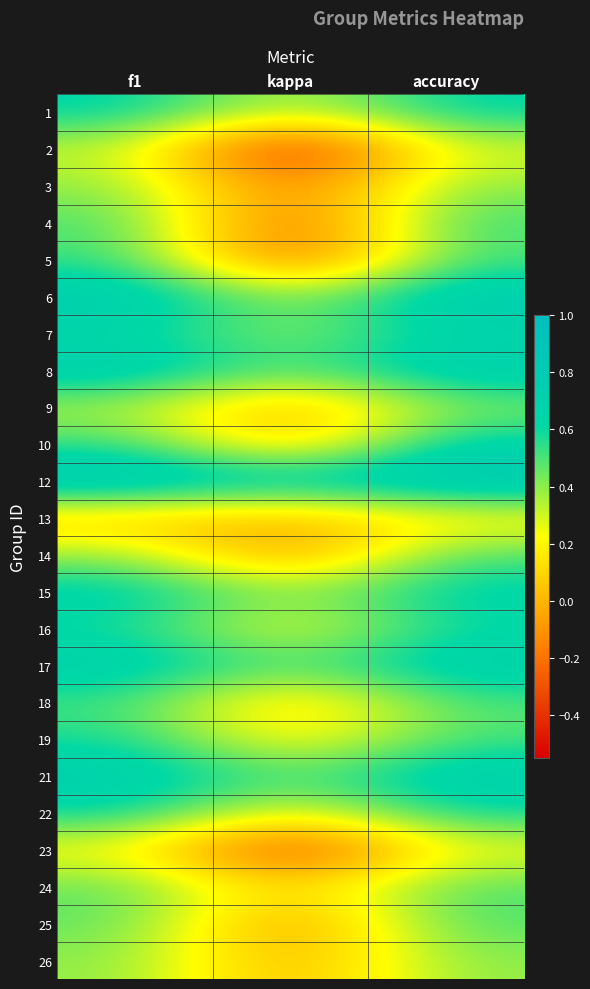

What is the difference between the highest and lowest values at f1?

0.8